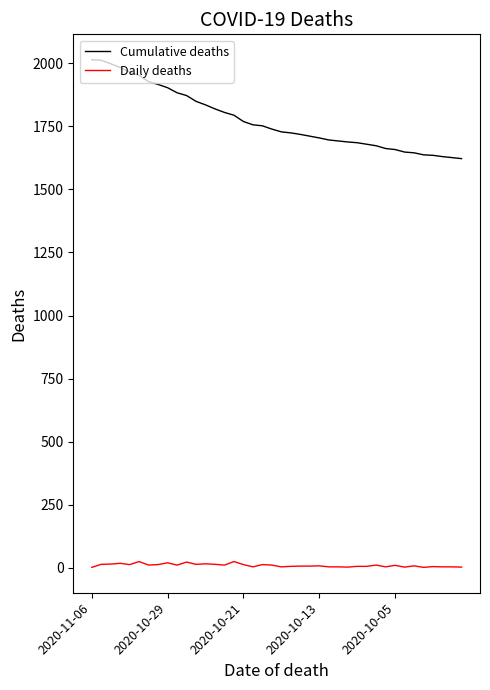

Which series has the widest spread of values?

Cumulative deaths